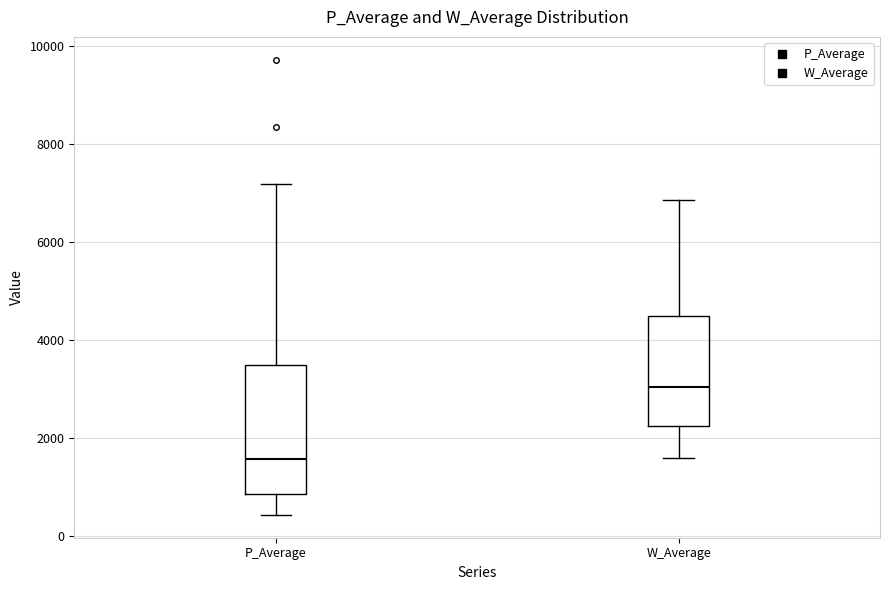

Reading left to right, transcribe this box plot: for each box, give where its median line is, the range the box spans, and where its two whiskers end, as read against the y-axis. The values are not printed on the chart, so give them approximately, as read against the axis.

P_Average: median 1600, box 800 to 3400, whiskers 400 to 7200
W_Average: median 3000, box 2200 to 4400, whiskers 1600 to 6800